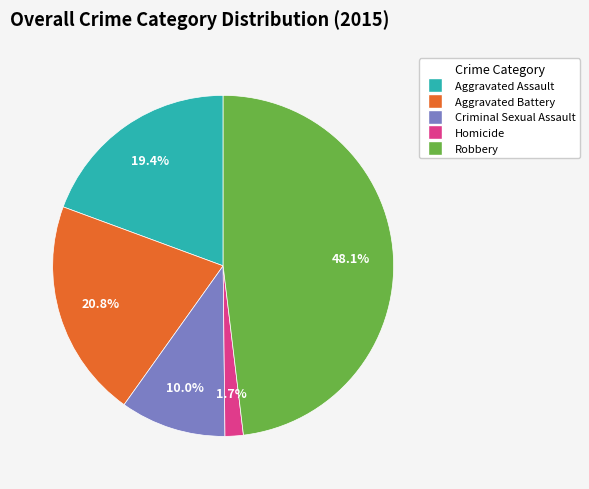

To the nearest percent, what portion does Homicide represent?

2%